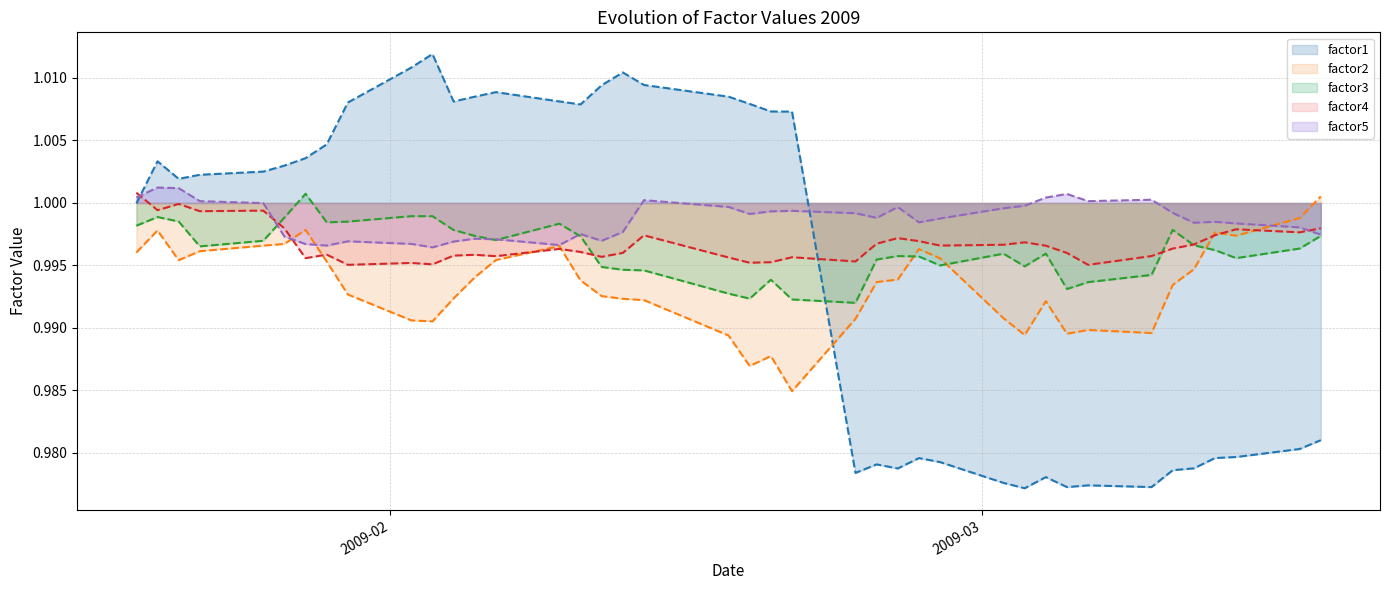

Which category has the highest value across all series?

2009-02-03